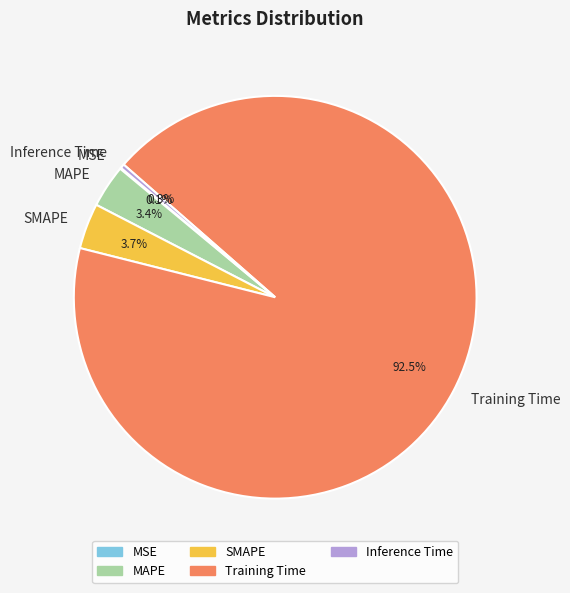

What is the total percentage of Training Time and Inference Time?

92.8%